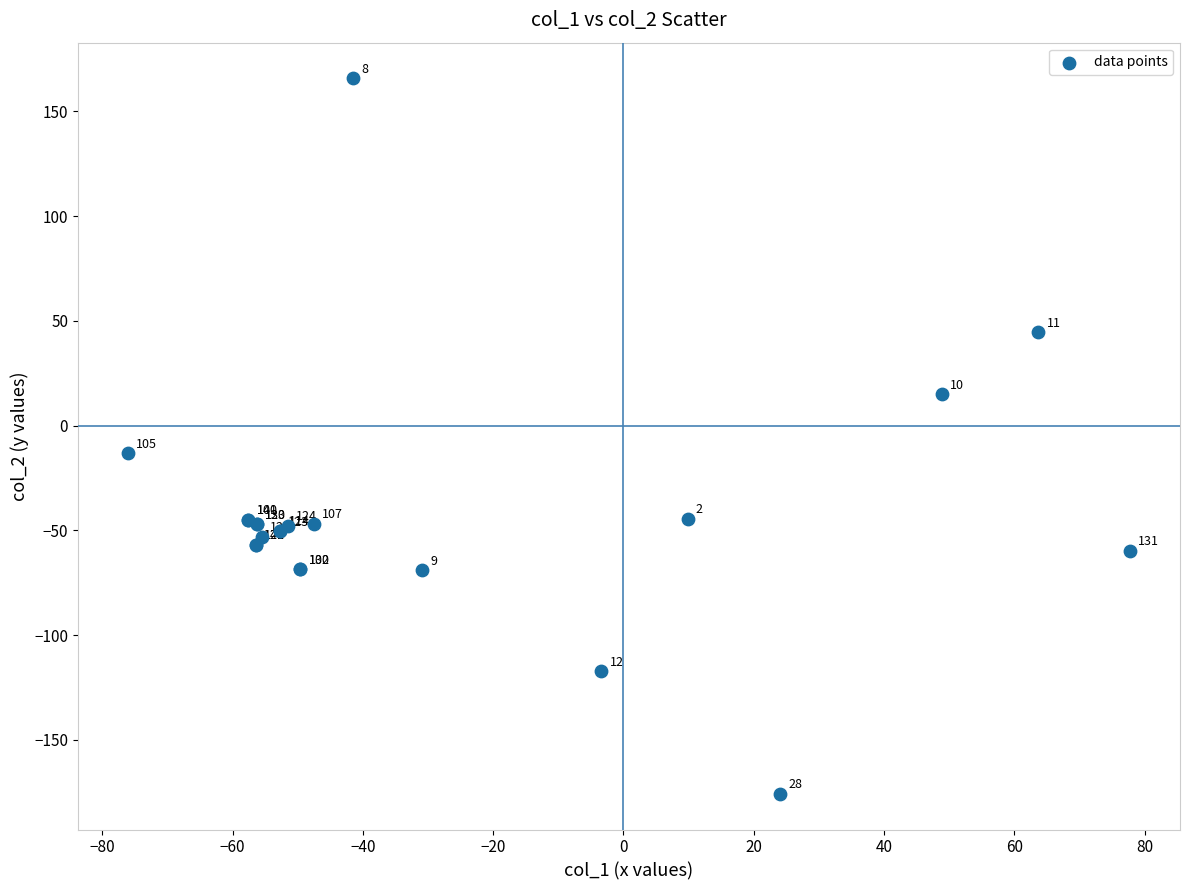

What Y value in the scatter plot is closest to -4?

-13.1